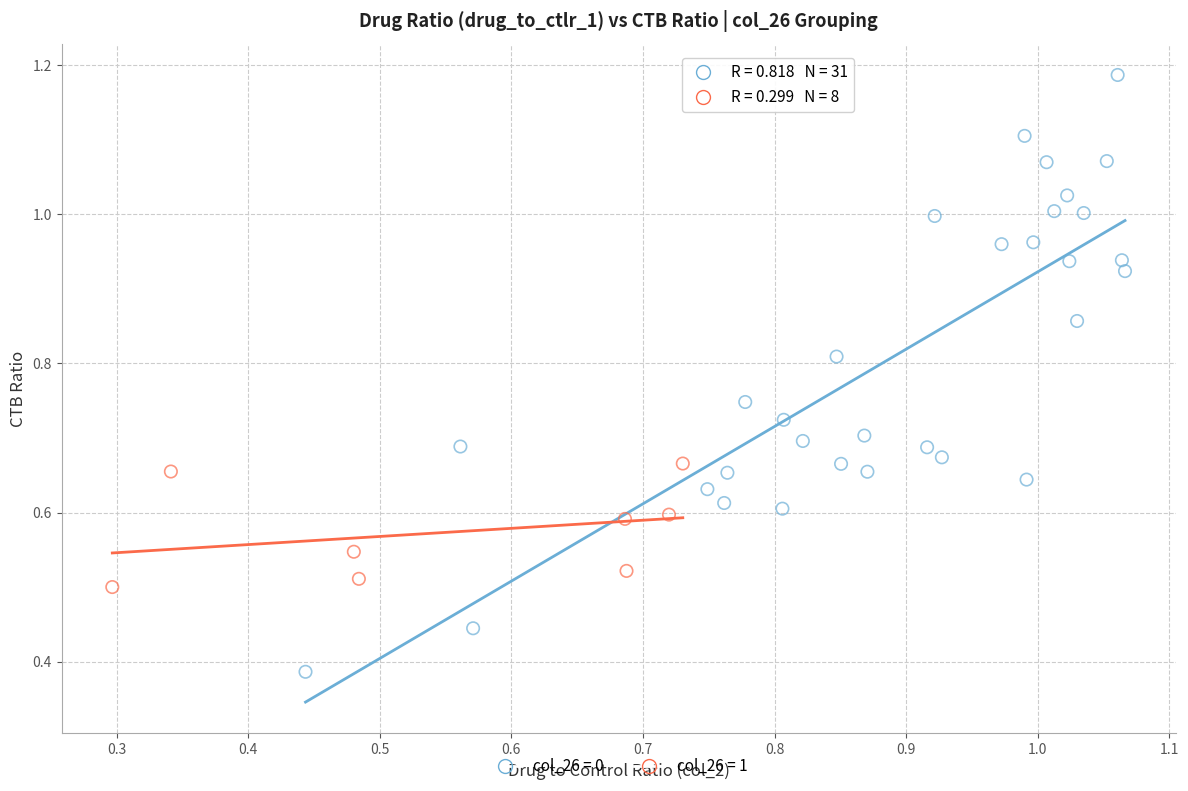

Which series contains the highest Y value?

col_26 = 0